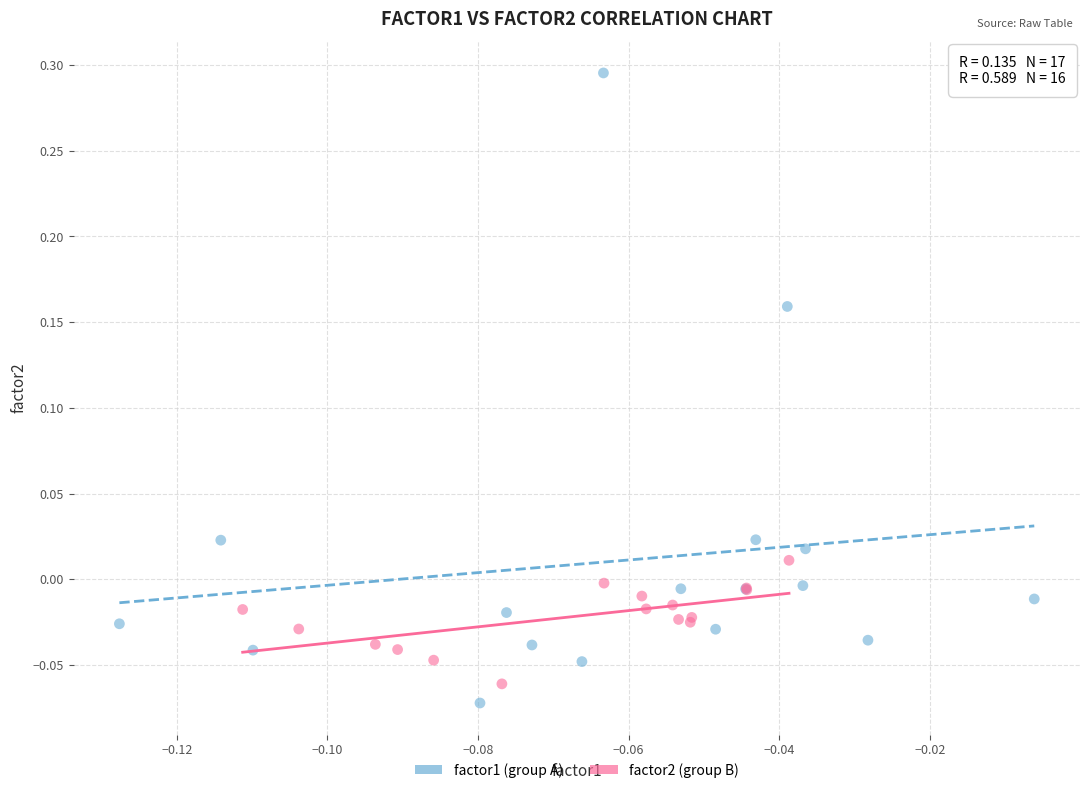

Which series has the widest spread of Y values?

factor1 (group A)